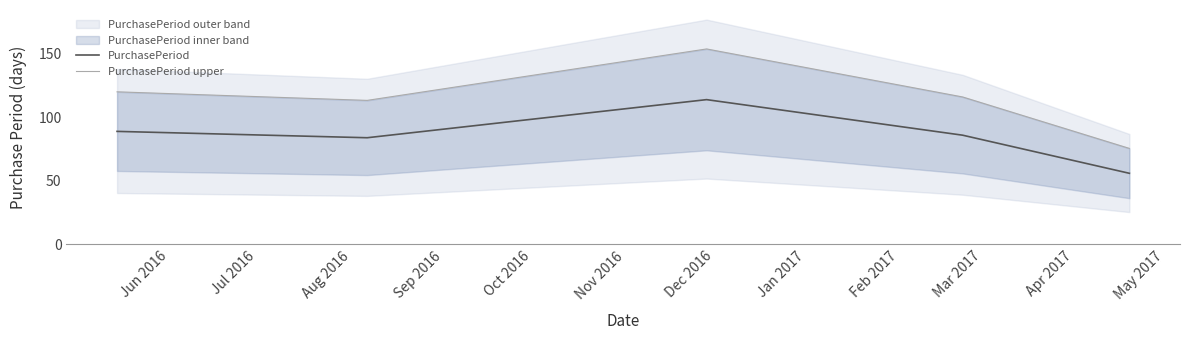

What is the maximum value for PurchasePeriod?

114